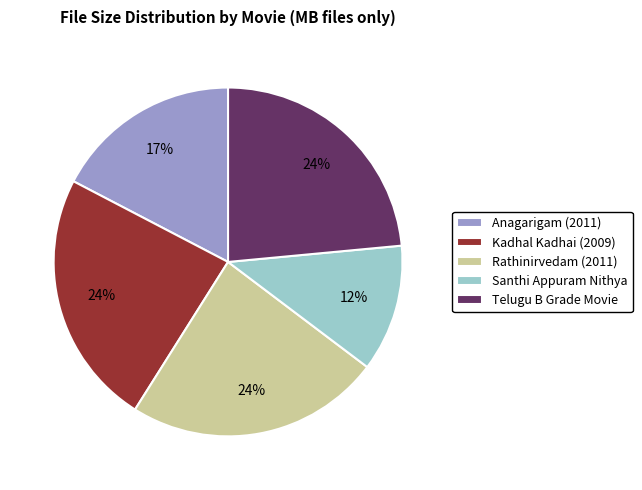

What is the ratio of the value at Rathinirvedam (2011) to the value at Kadhal Kadhai (2009)?

1.0